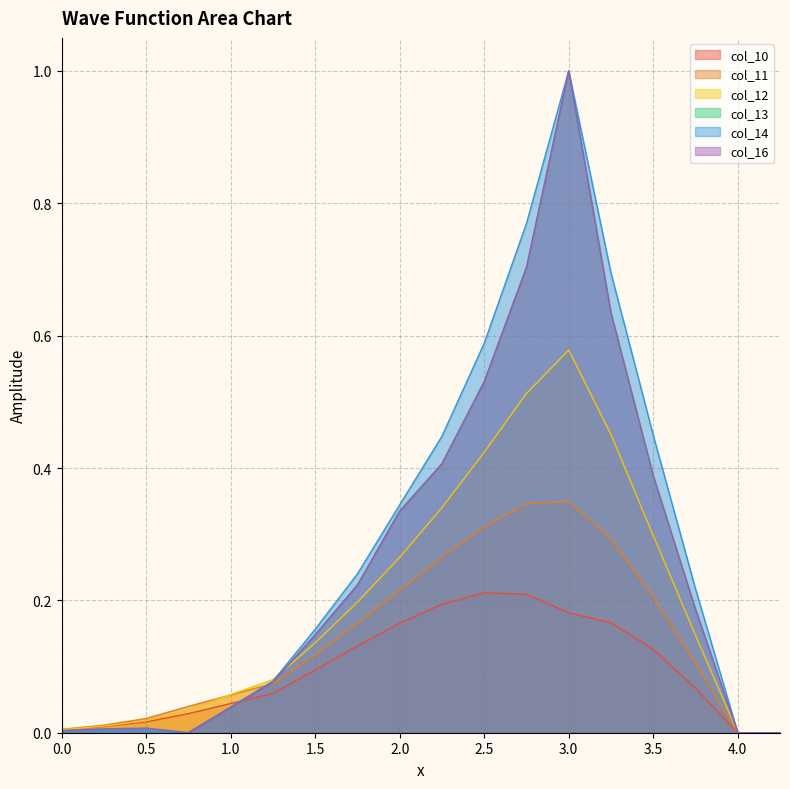

What are all the series names shown in the legend?

col_10, col_11, col_12, col_13, col_14, col_16